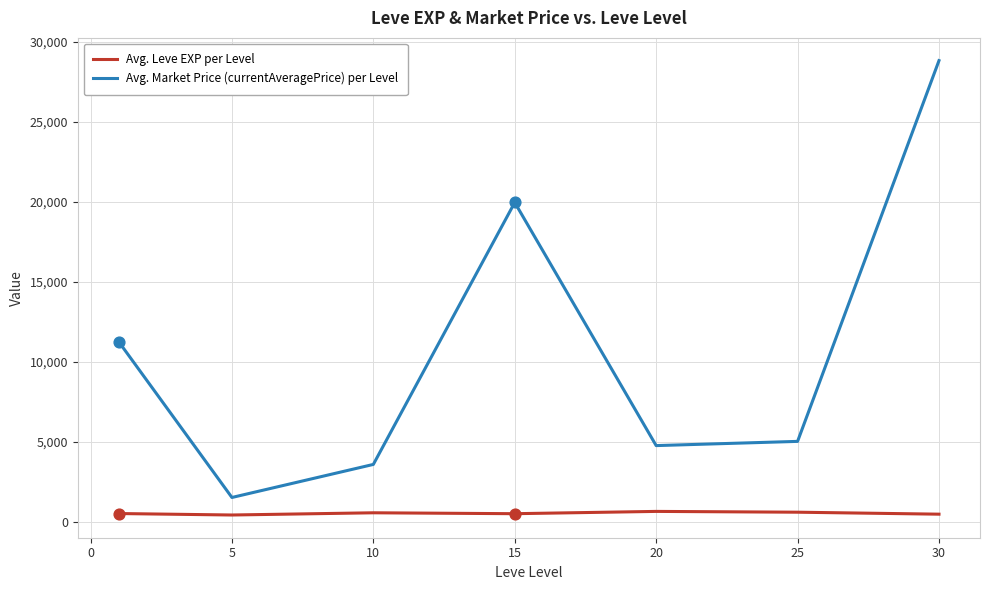

Which series has the largest total across all categories?

Avg. Market Price (currentAveragePrice) per Level